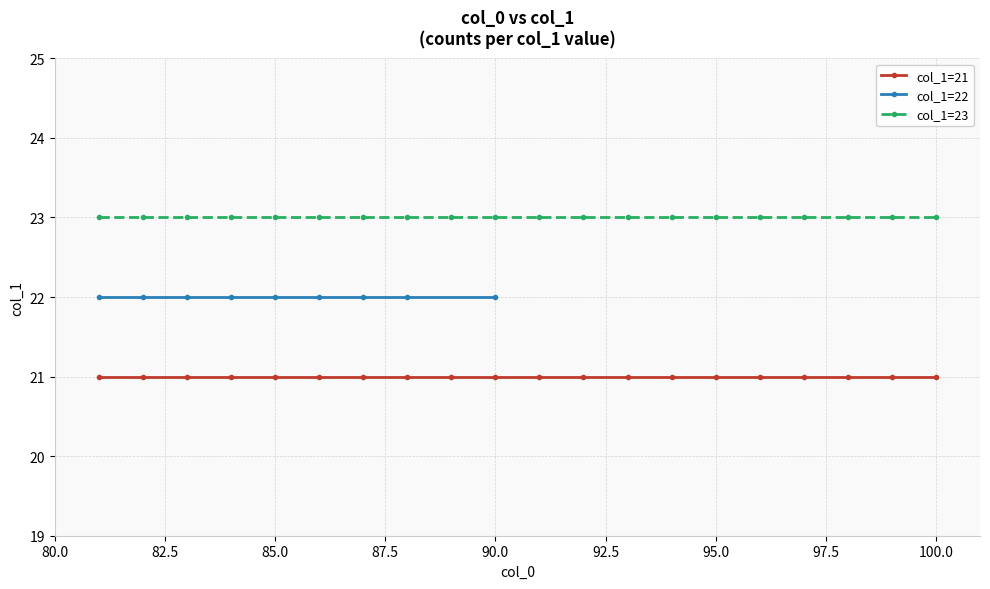

True or false: col_1=21 and col_1=23 intersect in this chart.

False